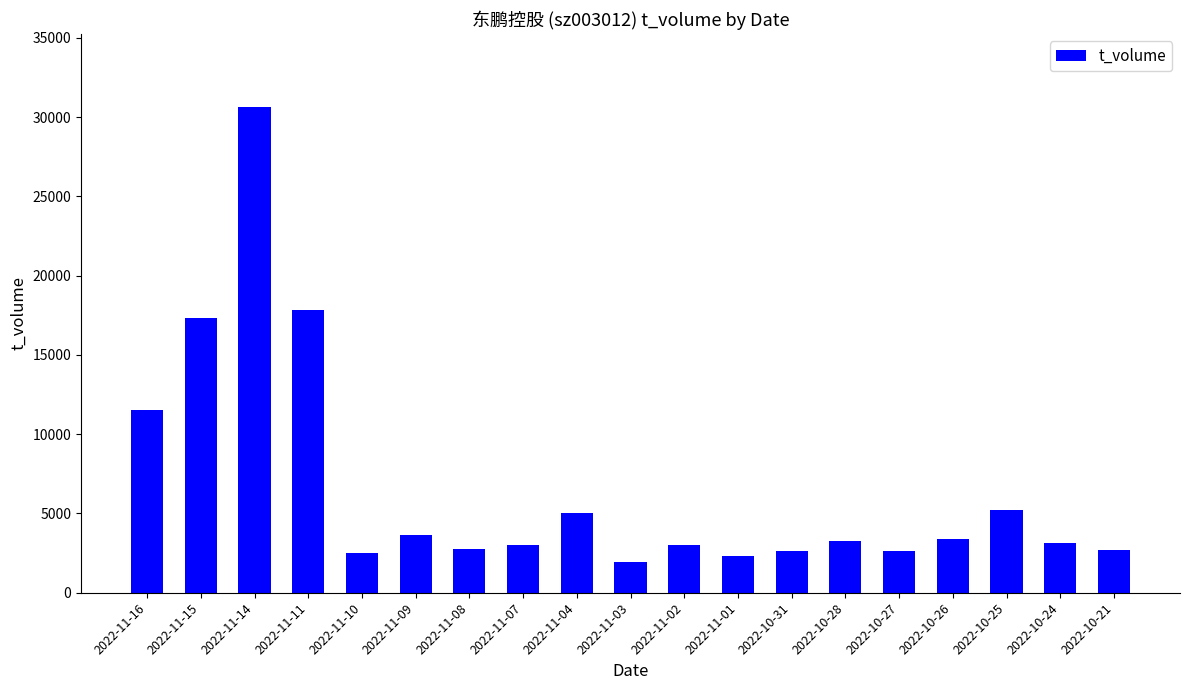

Which category has the highest value across all series?

2022-11-14